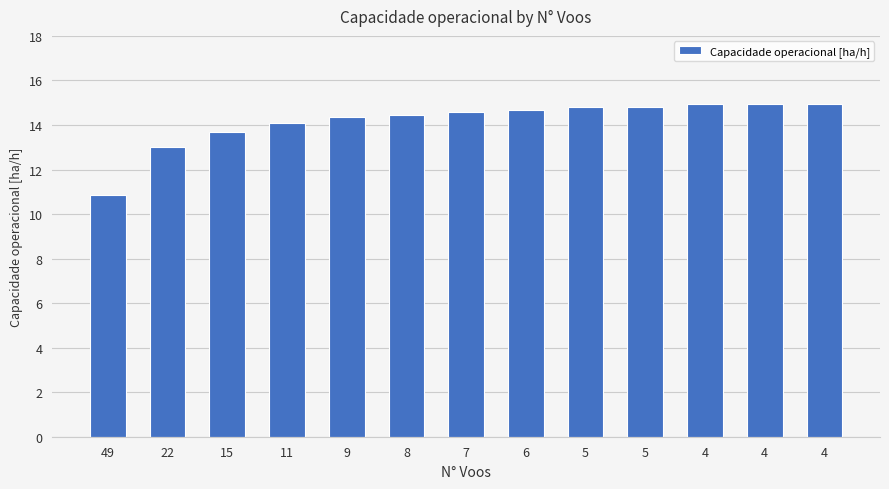

Reading left to right, list all the values displayed in this chart.

10.8	13.0	13.7	14.1	14.3	14.4	14.6	14.7	14.8	14.8	14.9	14.9	14.9